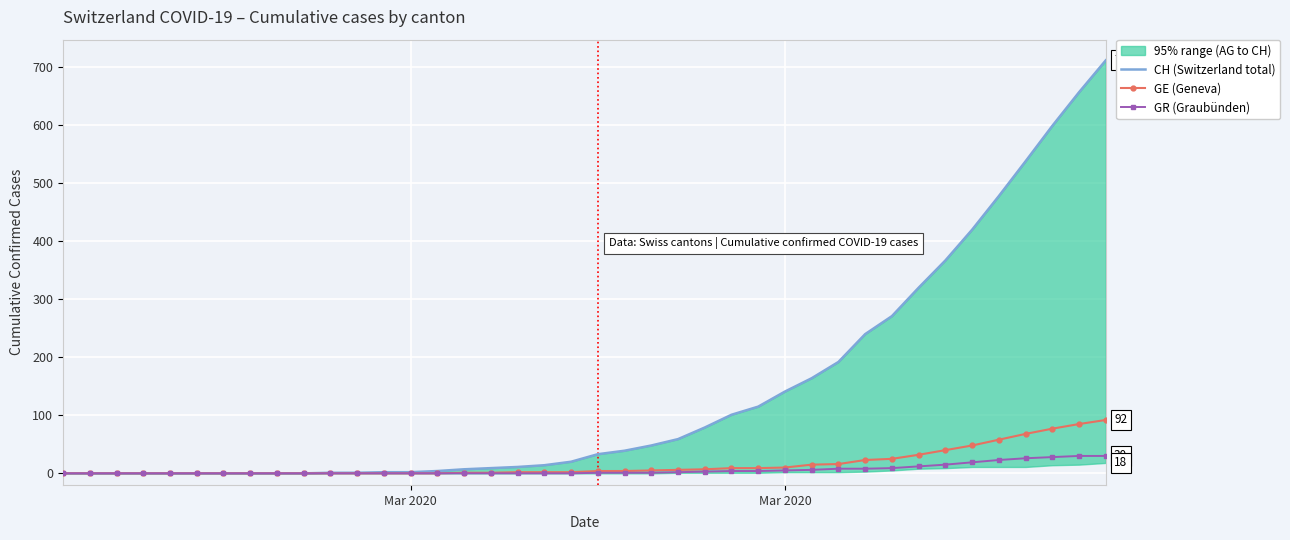

Rank the series by their maximum value, from highest to lowest.

CH (Switzerland total), GE (Geneva), GR (Graubünden)